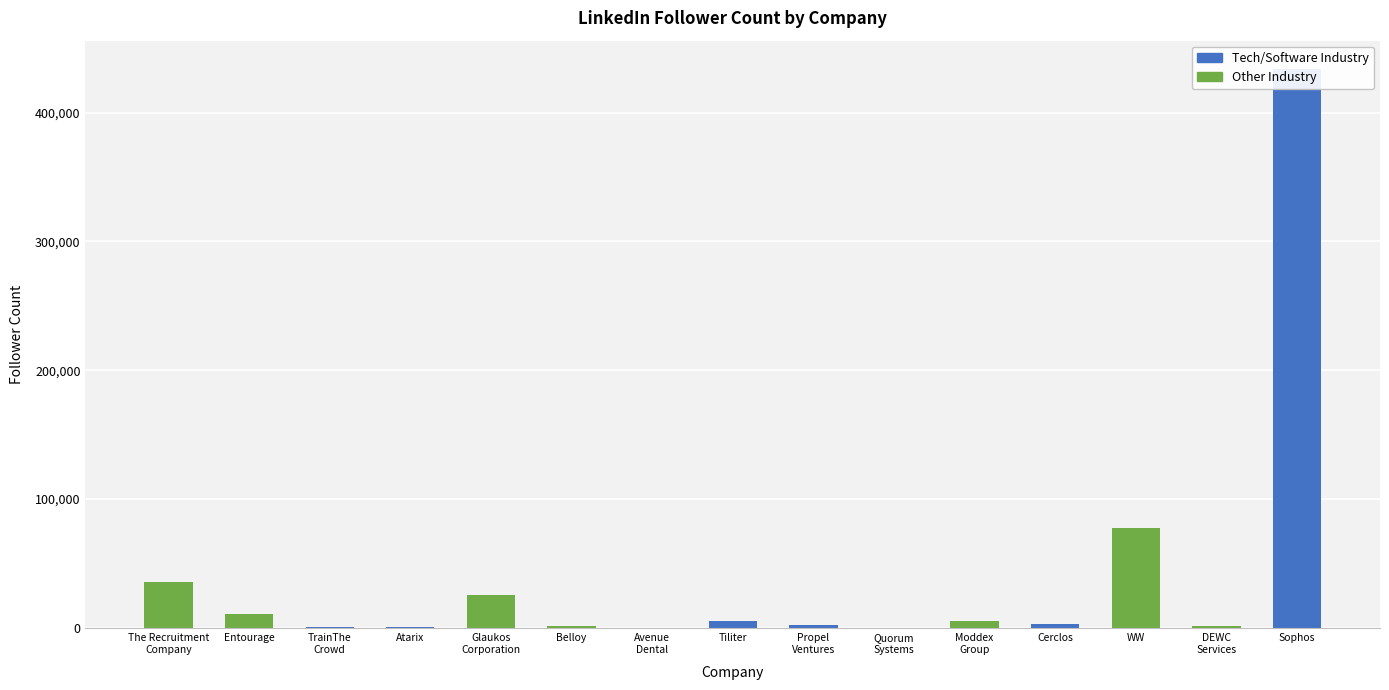

Which label corresponds to the largest value in the chart?

Sophos